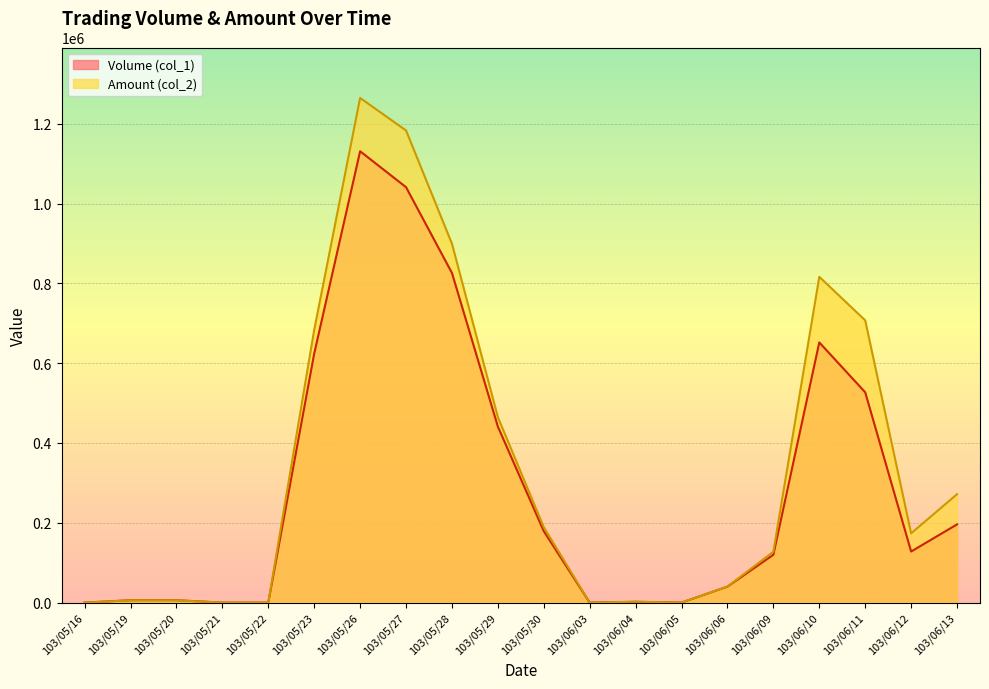

What is the label of the 7th point from the left?

103/05/26